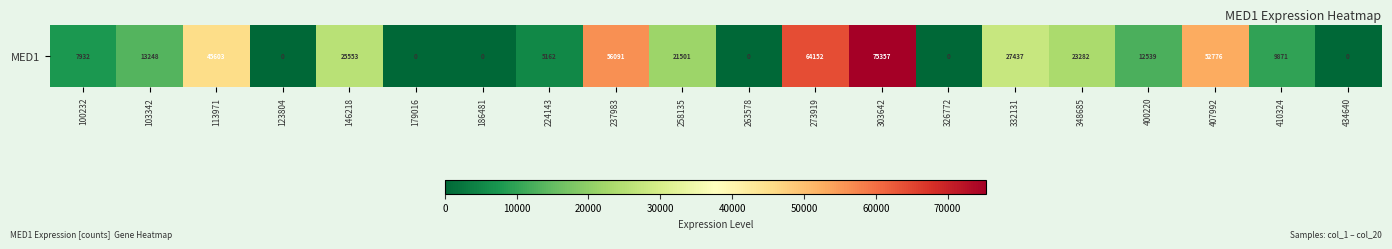

Rank the categories by value from highest to lowest.

303642, 273919, 237983, 407992, 113971, 332131, 146218, 348685, 258135, 103342, 400220, 410324, 100232, 224143, 123804, 179016, 186481, 263578, 326772, 434640